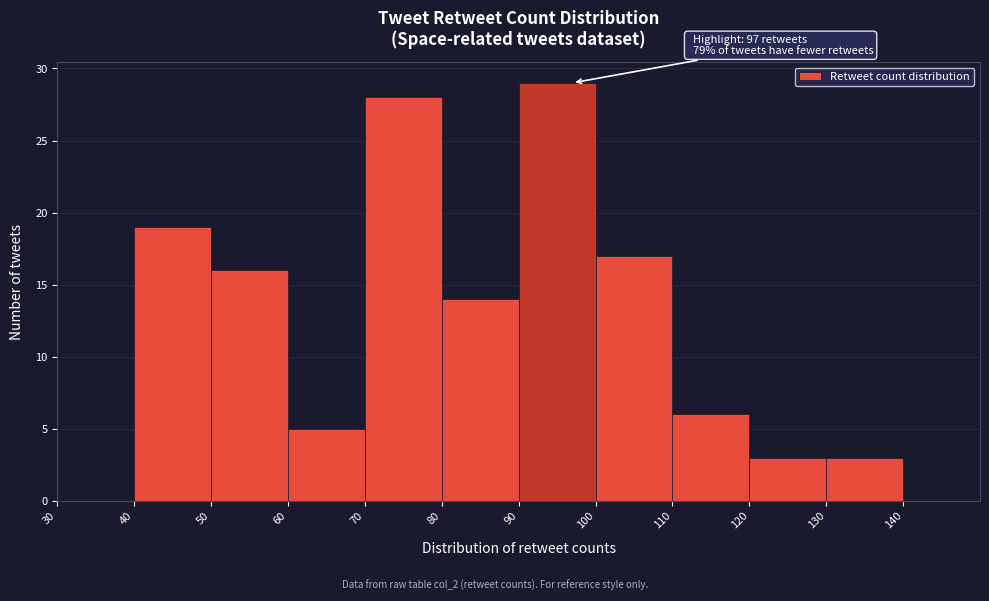

Which range on the x-axis has the tallest bar?

90 to 100